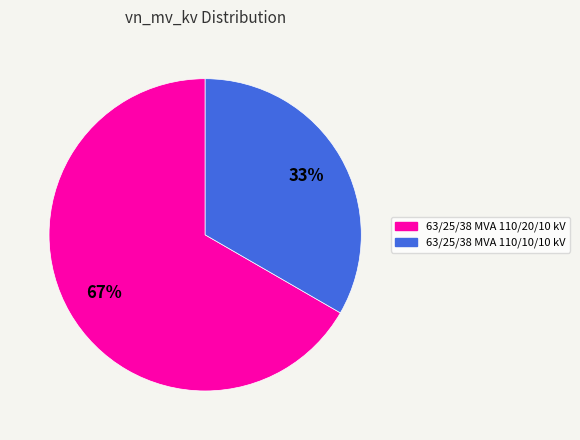

Is there any slice that represents more than half of the pie?

Yes